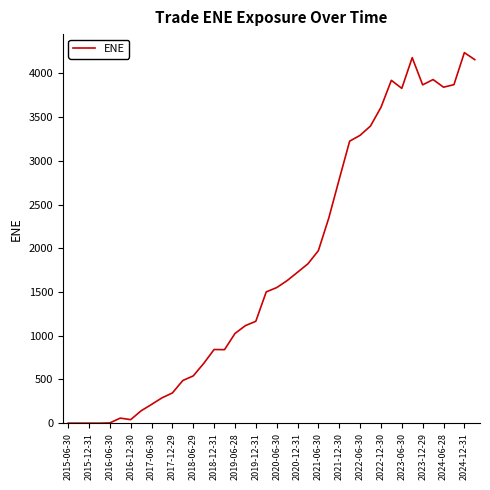

What is the greatest value displayed?

4237.0